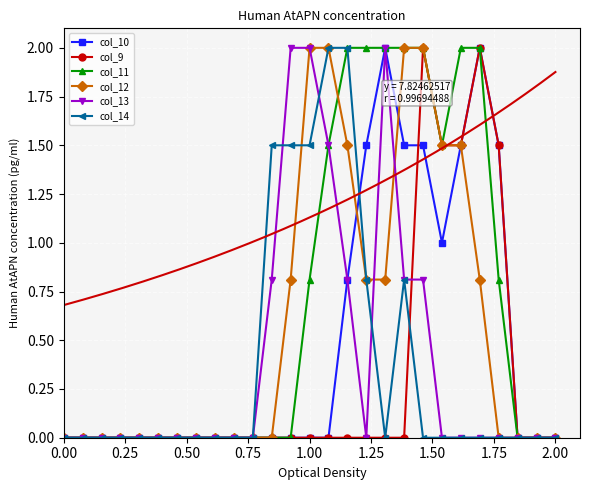

How many positive values does the col_13 series have?

8